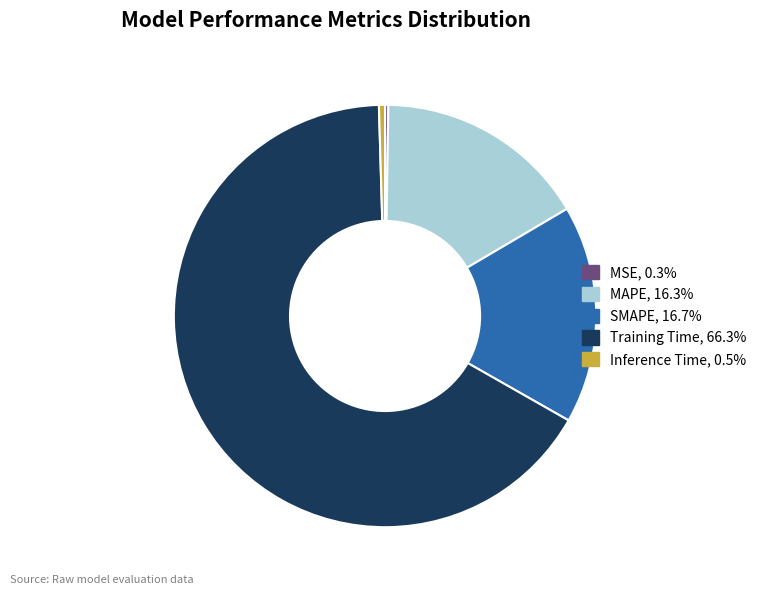

Do Training Time, 66.3% and Inference Time, 0.5% together represent more than half of the pie?

Yes